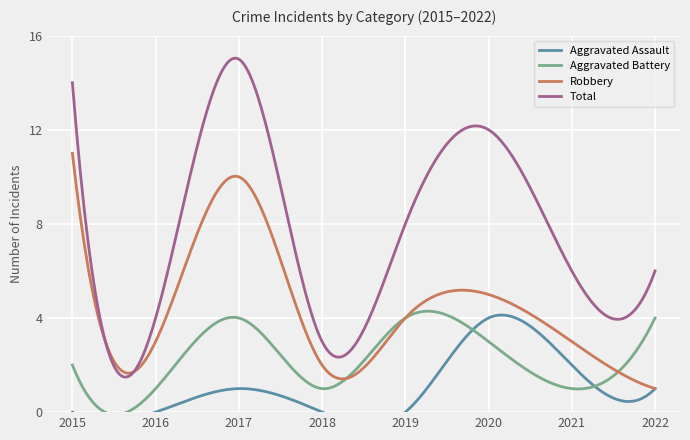

At which label is Aggravated Assault closest to 2?

2021